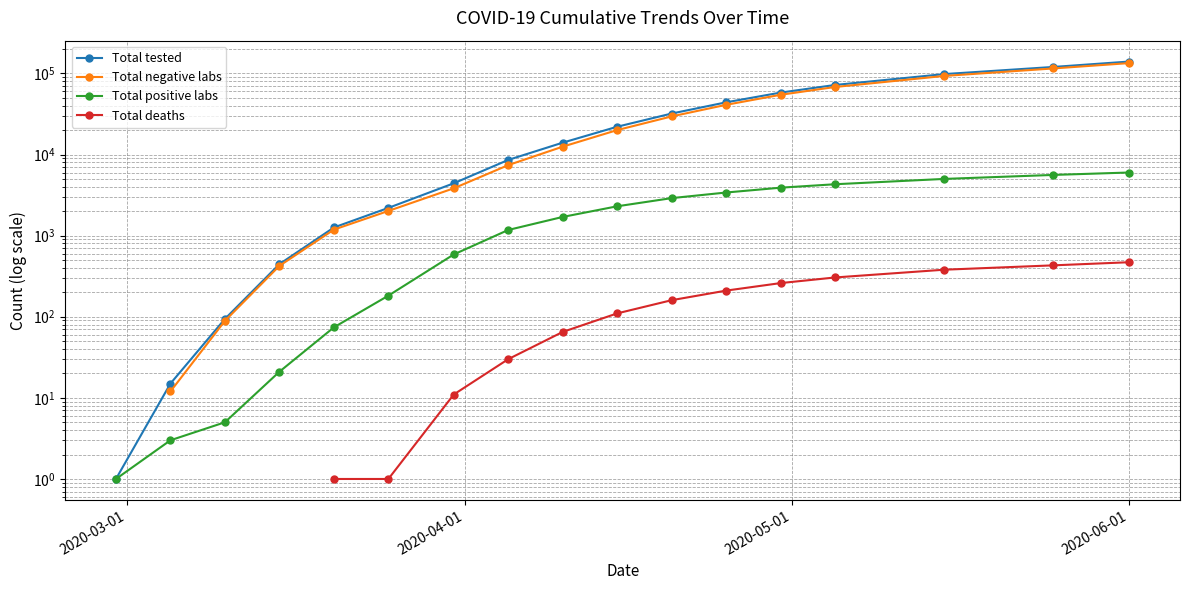

True or false: Total deaths and Total tested cross at least once.

False